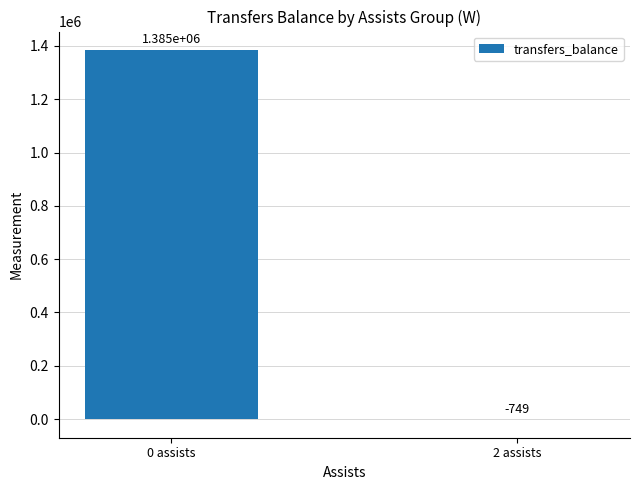

Reading right to left, what are all the values shown in this chart?

2 assists=-749	0 assists=1384613